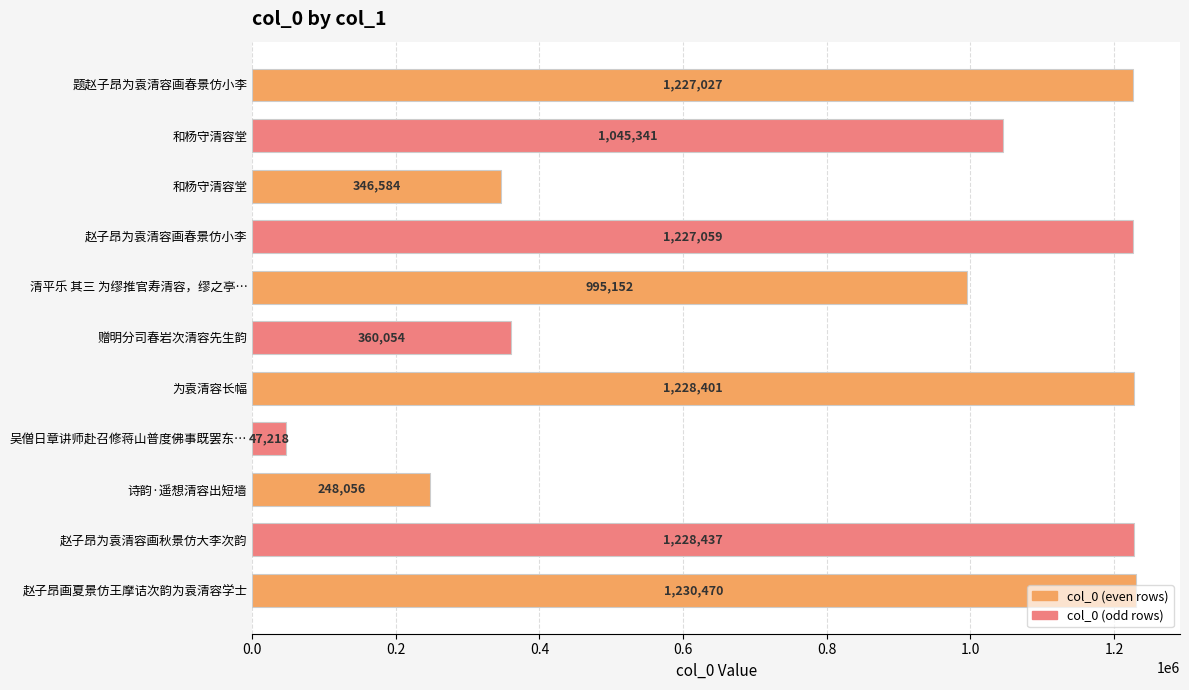

Count the number of categories in the chart.

11